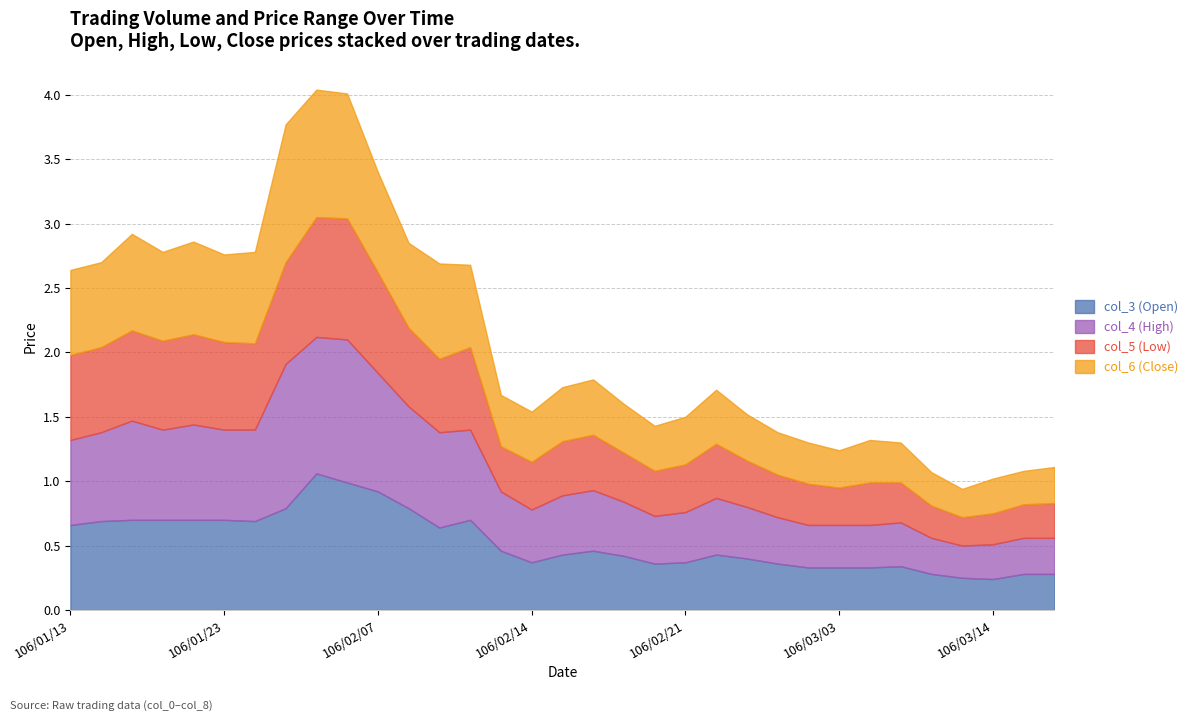

What is the total value across all series at 106/03/03?

1.2